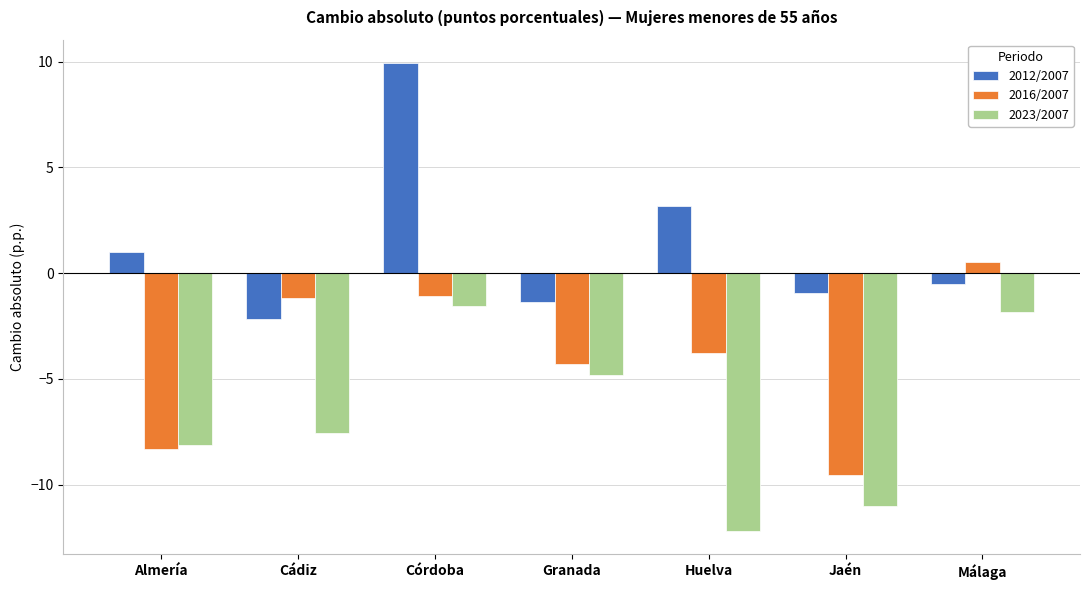

Does the chart contain stacked bars?

No